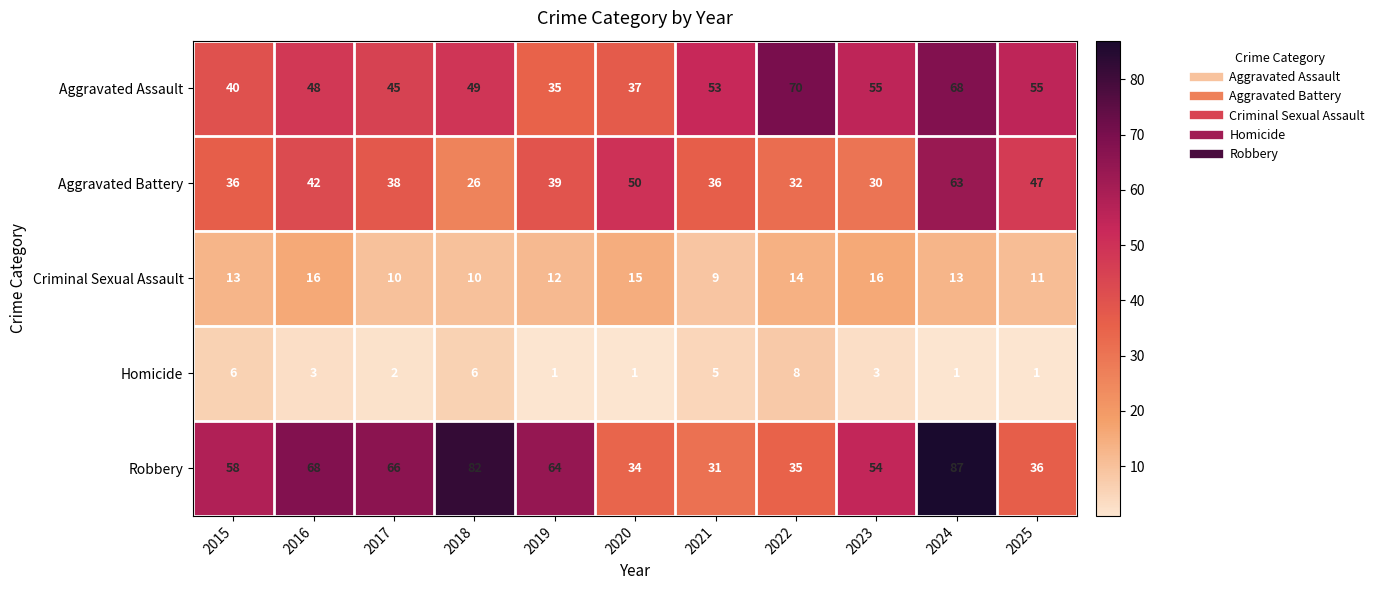

At 2024, list the series in order from largest to smallest.

Robbery, Aggravated Assault, Aggravated Battery, Criminal Sexual Assault, Homicide